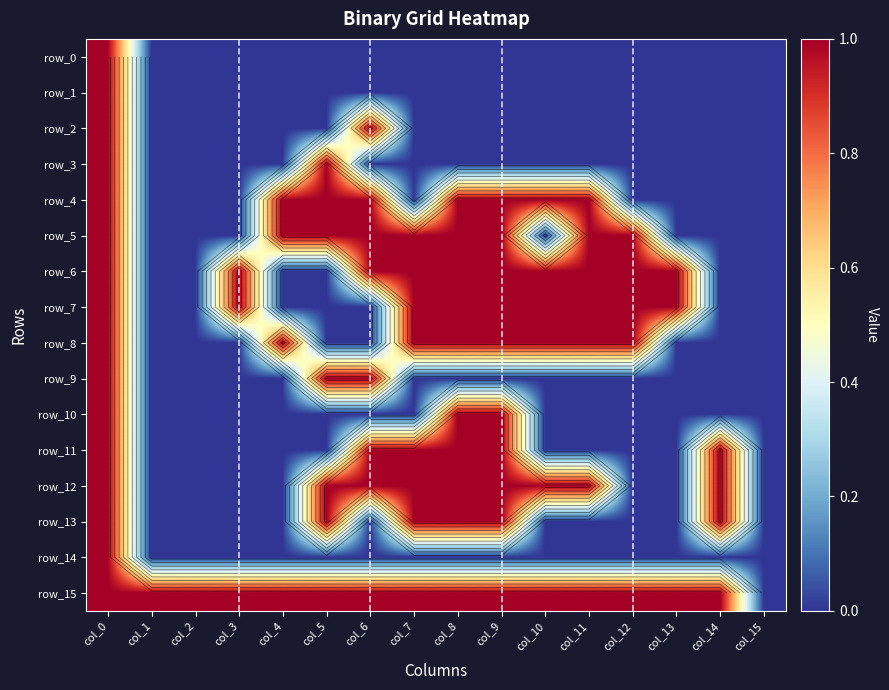

Which series has the largest range (max minus min)?

row_0